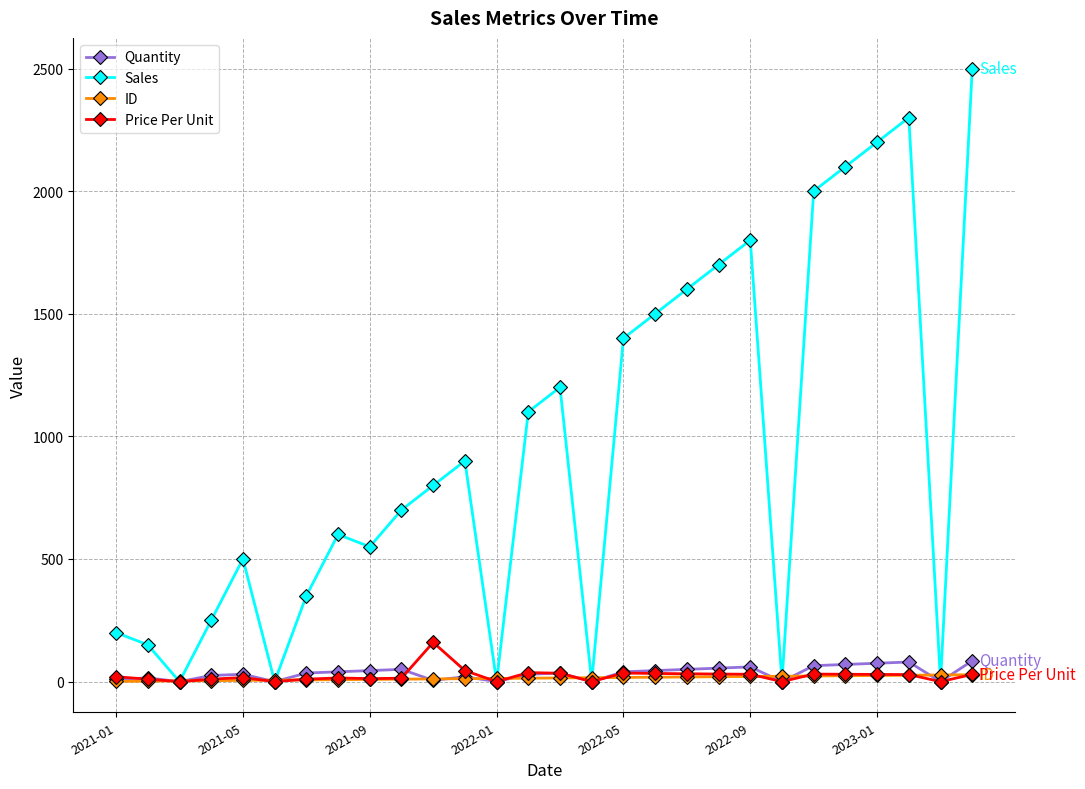

What are all the series names shown in the legend?

Quantity, Sales, ID, Price Per Unit